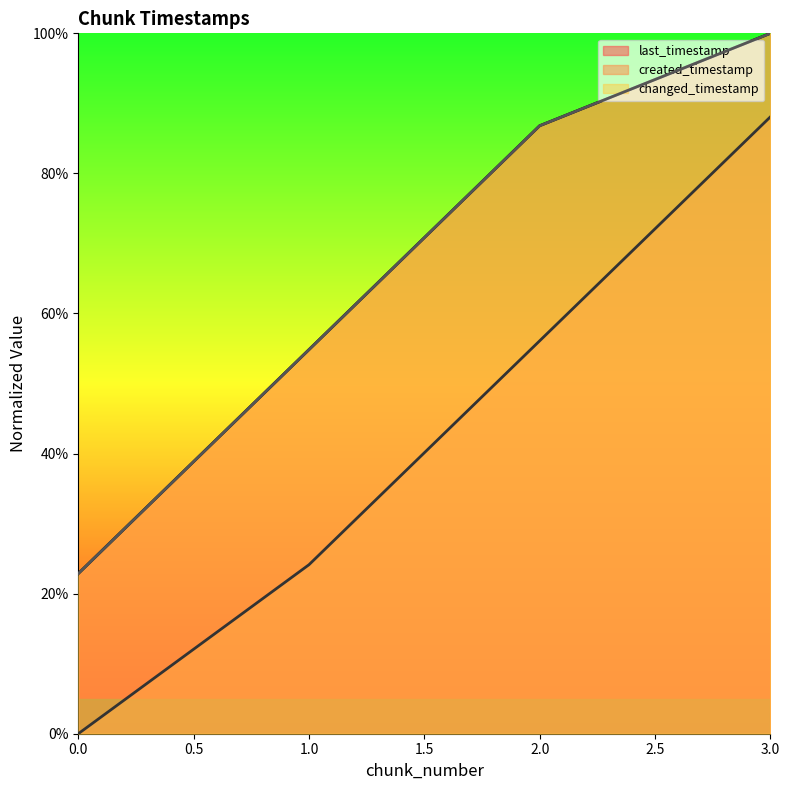

True or false: created_timestamp and last_timestamp intersect in this chart.

False